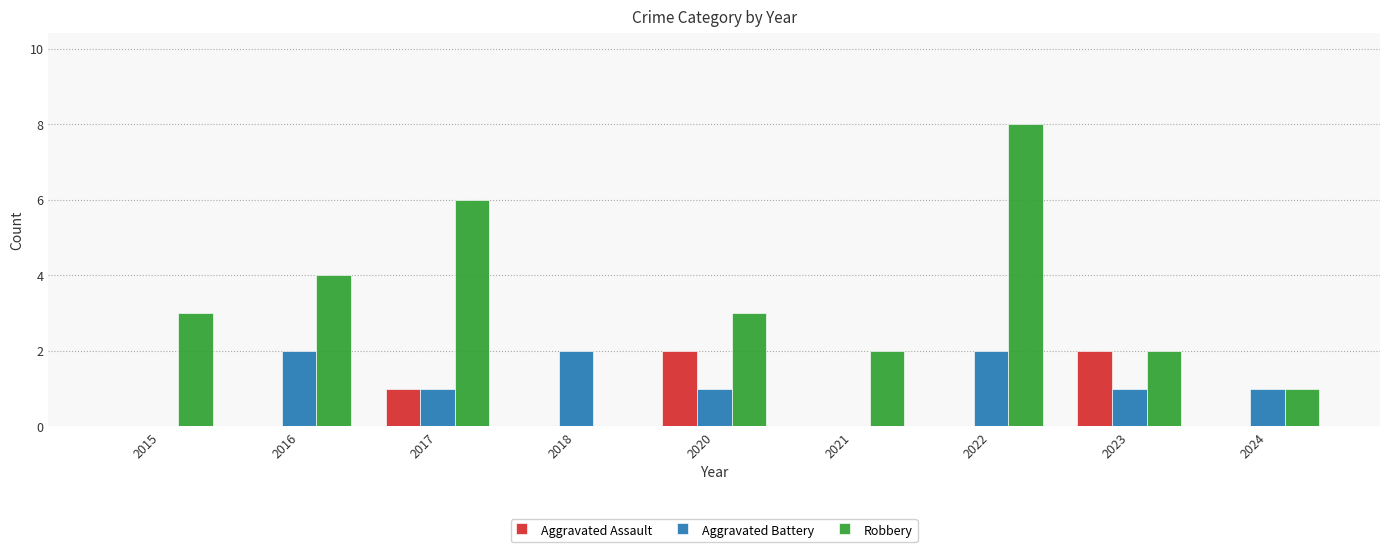

The value of Aggravated Assault at 2015 is -1. True or false?

False